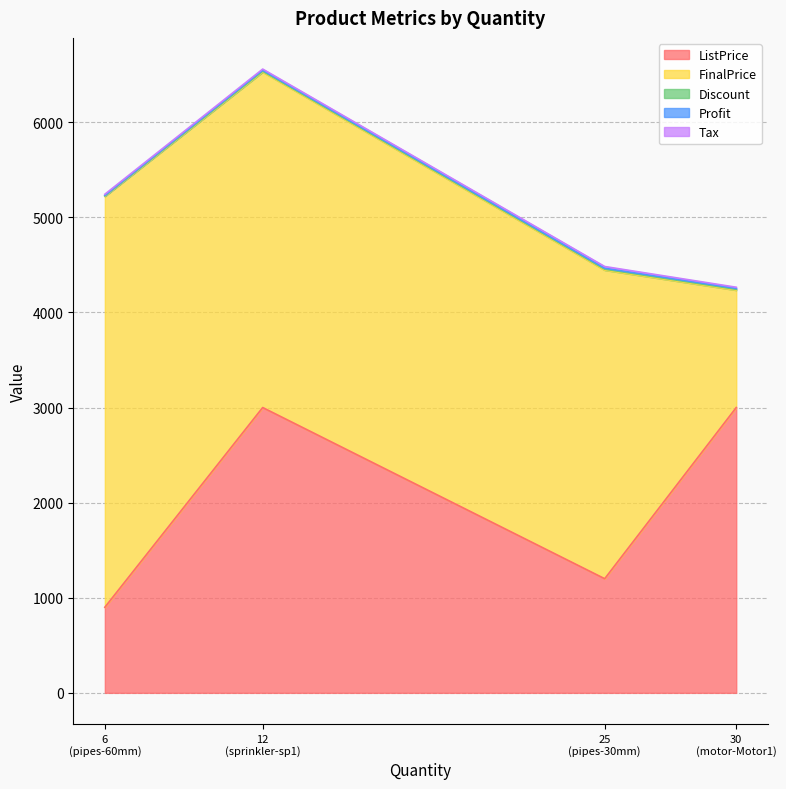

True or false: FinalPrice has a value of 2250 at pipes-60mm.

False